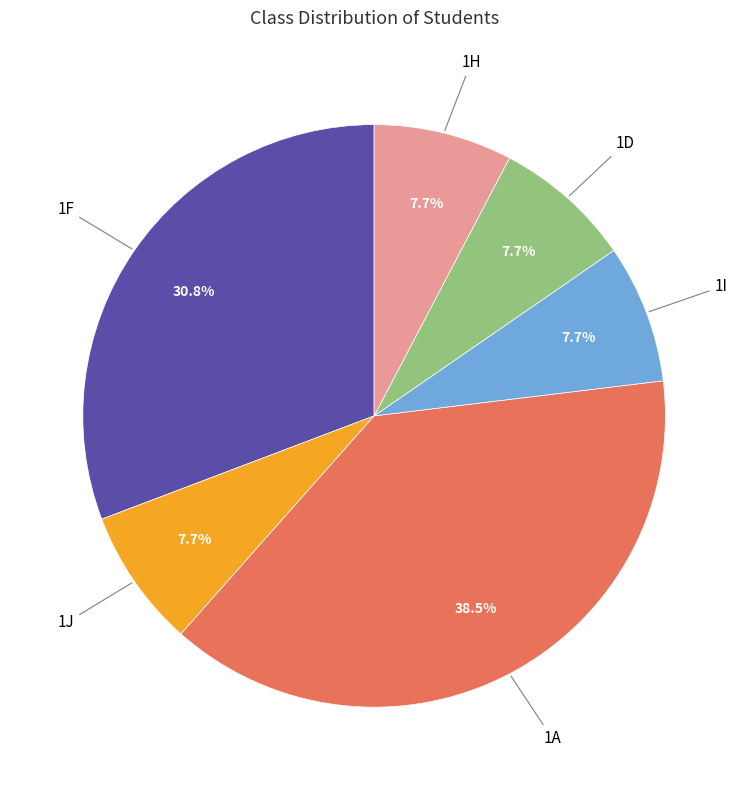

Does any single category account for the majority?

No